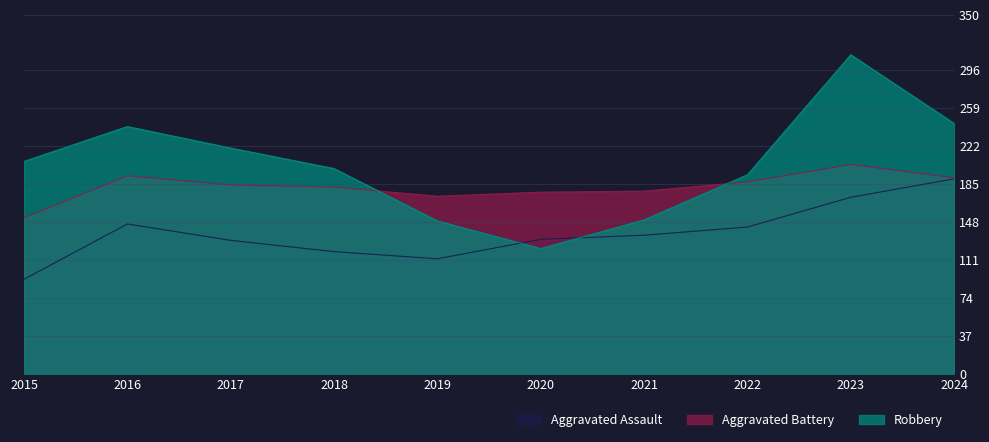

At which category does the chart reach its peak across all series?

2023